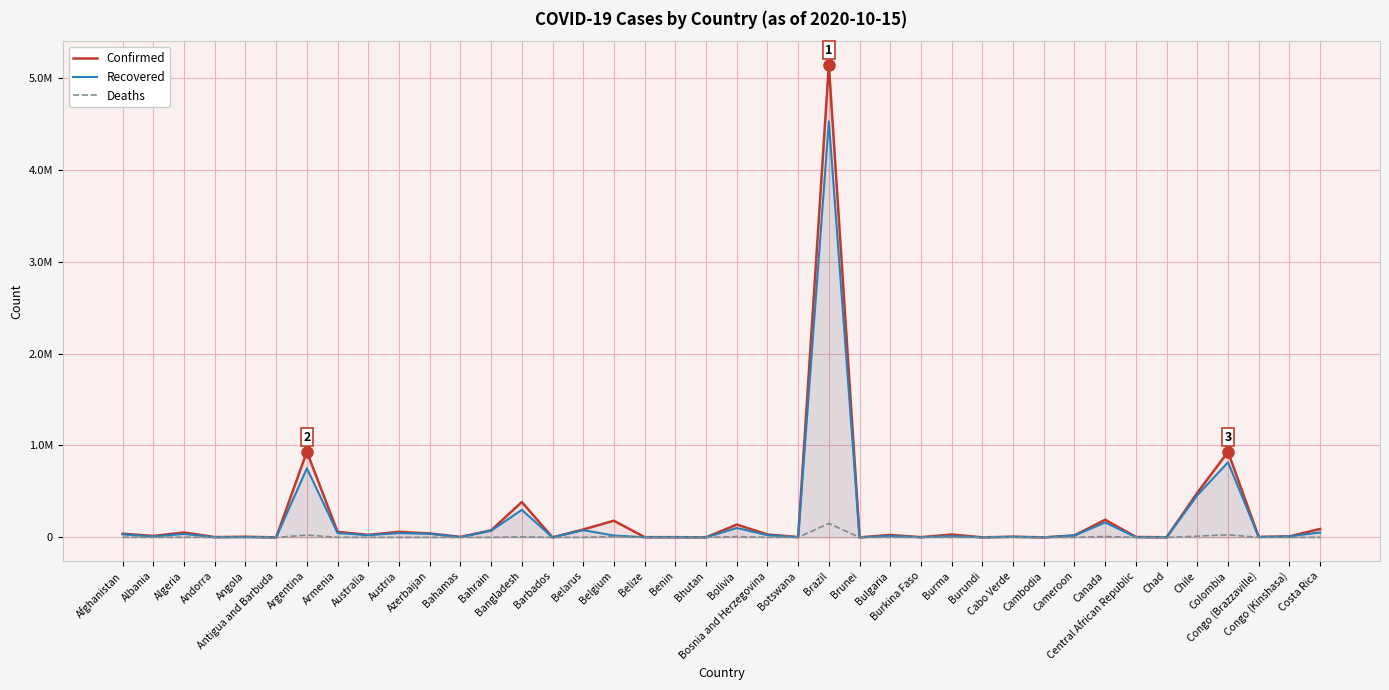

What is the sum of the Confirmed values at Bangladesh and Bosnia and Herzegovina?

416214